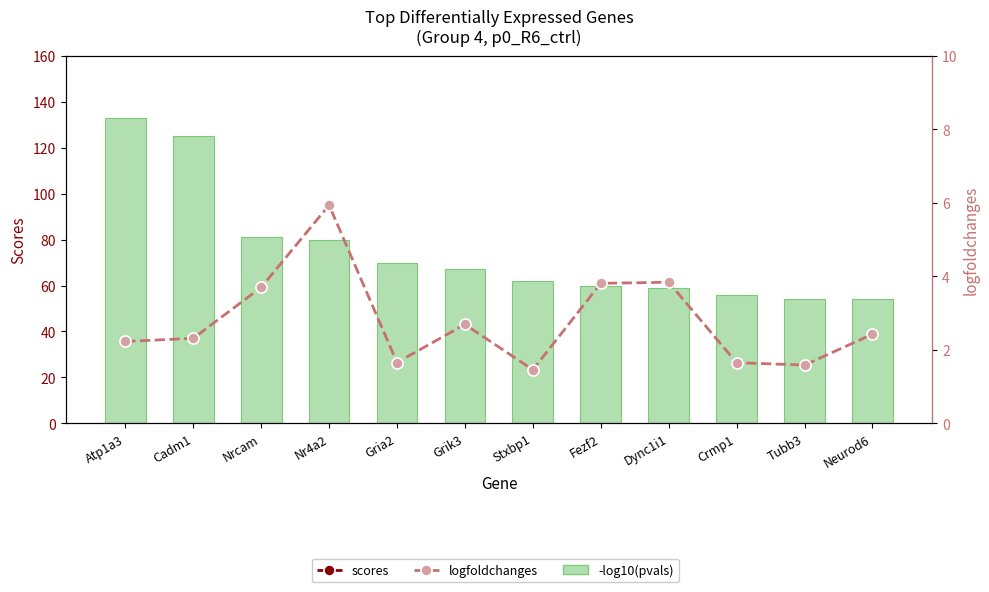

The -log10(pvals) series shows 62.0 at Stxbp1. True or false?

True